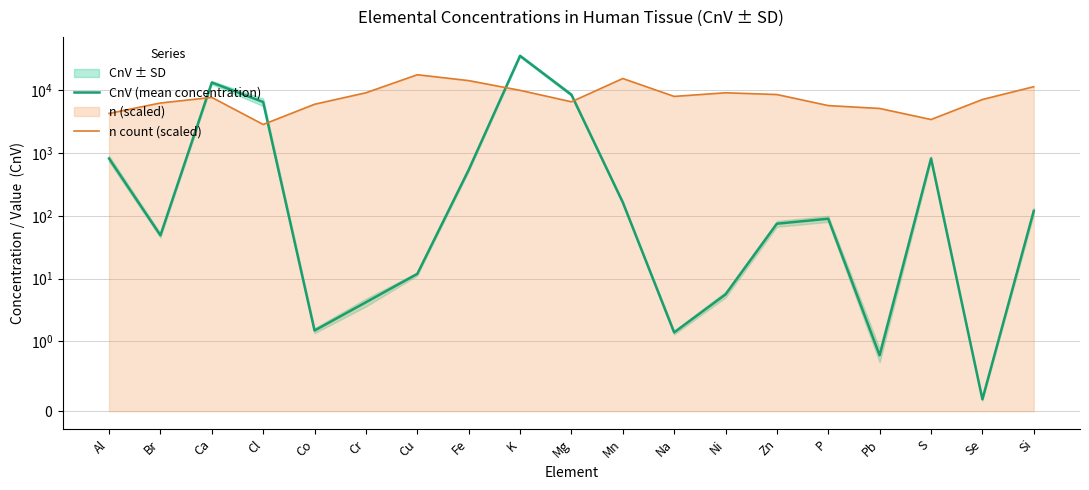

What is the average value of the n count (scaled) series?

8354.2